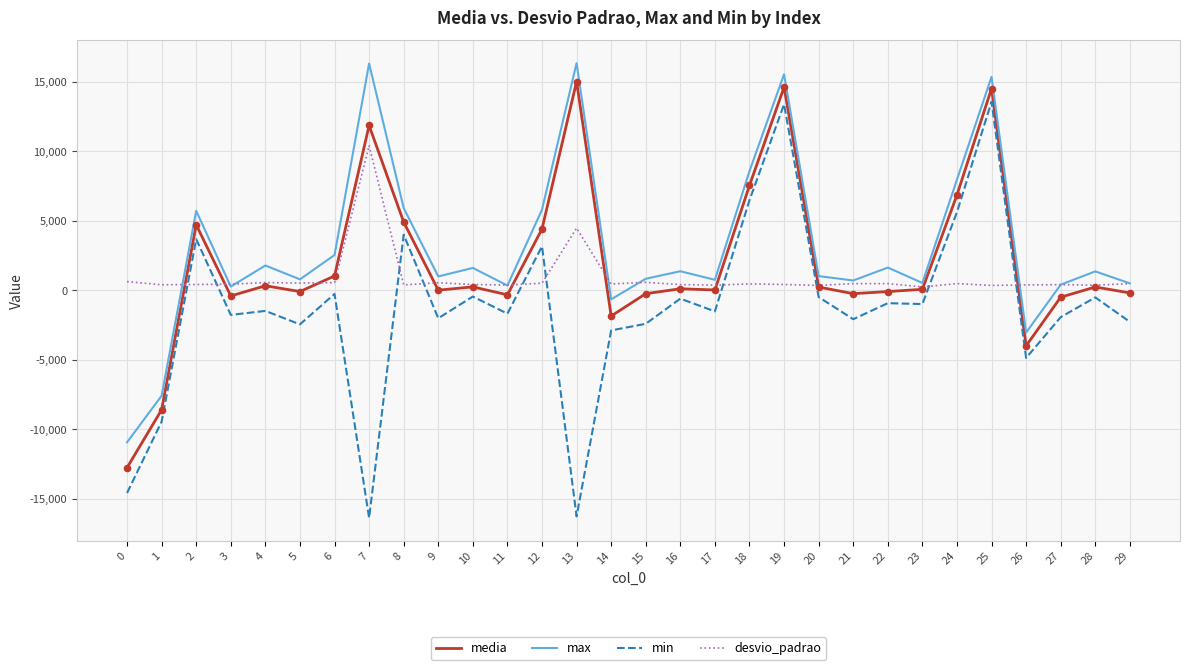

What is the total value across all series at 21?

-1095.6